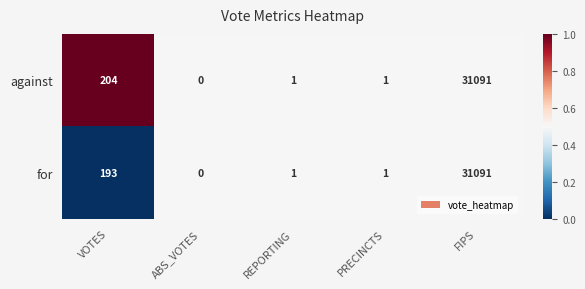

Reading left to right, transcribe all the data shown in this chart.

against: VOTES=204	ABS_VOTES=0	REPORTING=1	PRECINCTS=1	FIPS=31091
for: VOTES=193	ABS_VOTES=0	REPORTING=1	PRECINCTS=1	FIPS=31091